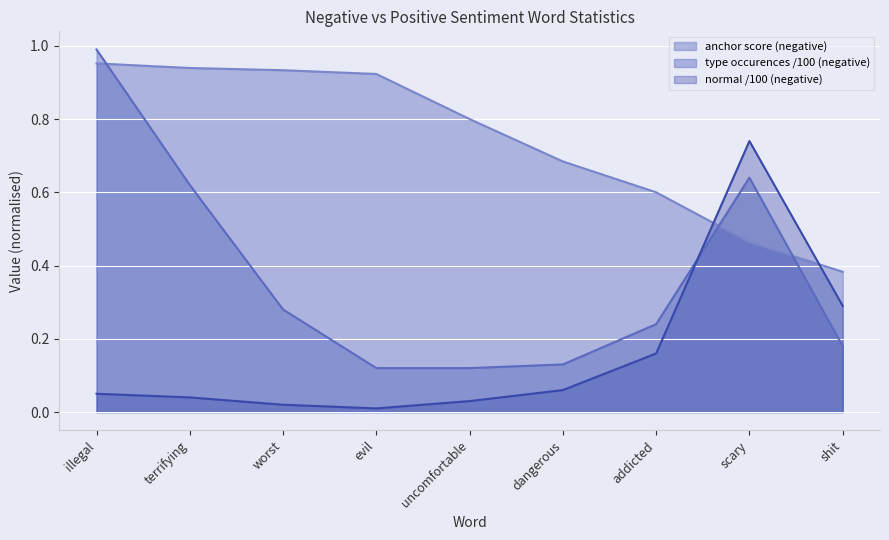

What is the label of the 8th point from the left?

scary